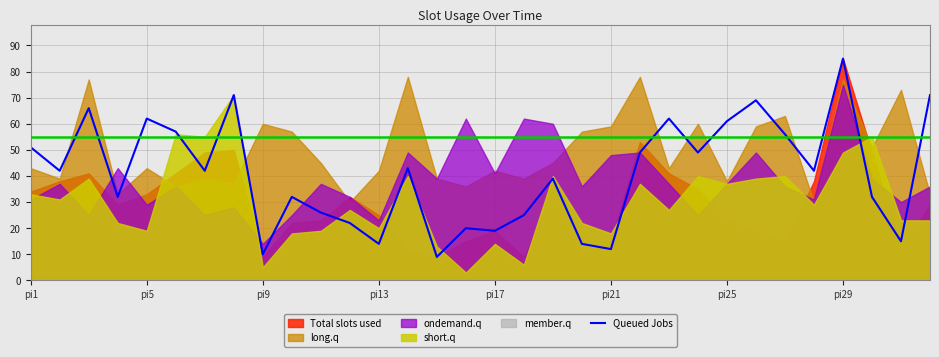

What is the change in value from 19 to 21?

+35